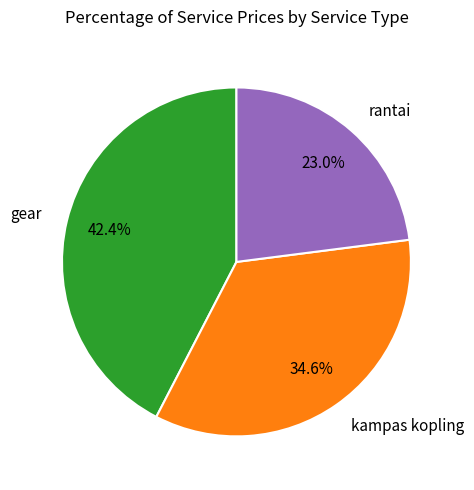

To the nearest percent, what is the combined percentage of rantai and kampas kopling?

58%